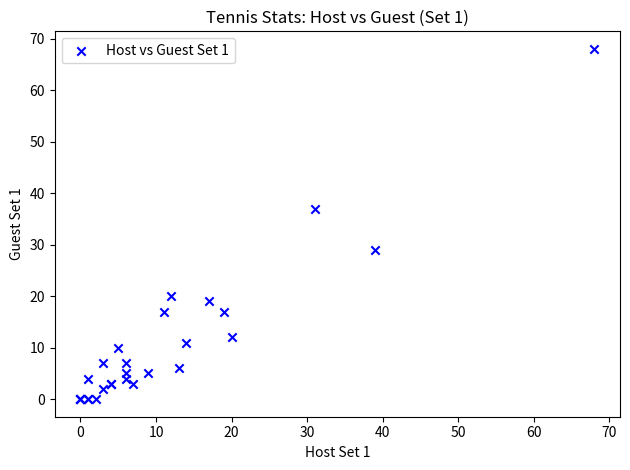

What Y value in the scatter plot is closest to 34?

37